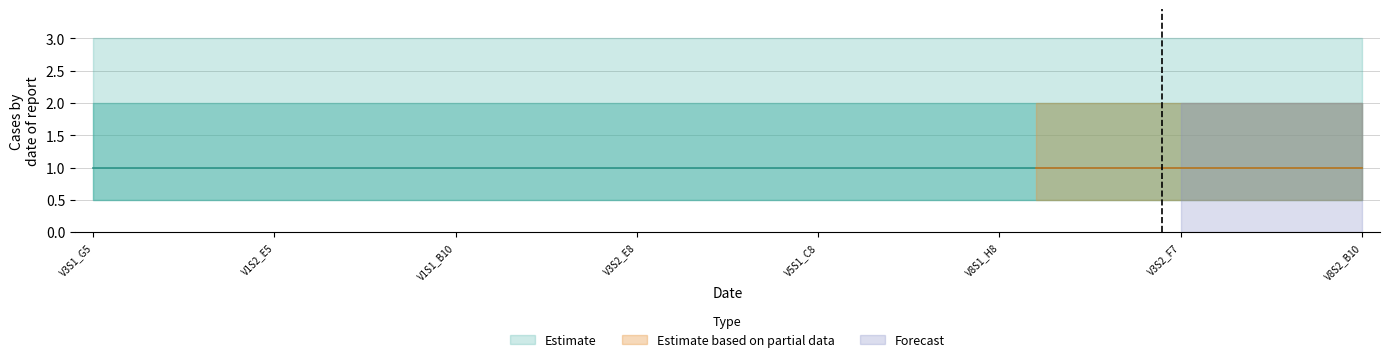

Reading left to right, list all the values displayed in this chart.

col_2: 2.0	2.0	2.0	2.0	2.0	2.0	2.0	2.0	2.0	2.0	2.0	2.0	2.0	2.0	2.0	2.0	2.0	2.0	2.0	2.0	2.0	2.0	2.0	2.0	2.0	2.0	2.0	2.0	2.0	2.0	2.0	2.0	2.0	2.0	2.0	2.0
col_3: 0.5	0.5	0.5	0.5	0.5	0.5	0.5	0.5	0.5	0.5	0.5	0.5	0.5	0.5	0.5	0.5	0.5	0.5	0.5	0.5	0.5	0.5	0.5	0.5	0.5	0.5	0.5	0.5	0.5	0.5	0.5	0.5	0.5	0.5	0.5	0.5
col_4: 1.0	1.0	1.0	1.0	1.0	1.0	1.0	1.0	1.0	1.0	1.0	1.0	1.0	1.0	1.0	1.0	1.0	1.0	1.0	1.0	1.0	1.0	1.0	1.0	1.0	1.0	1.0	1.0	1.0	1.0	1.0	1.0	1.0	1.0	1.0	1.0
col_5: 1.0	1.0	1.0	1.0	1.0	1.0	1.0	1.0	1.0	1.0	1.0	1.0	1.0	1.0	1.0	1.0	1.0	1.0	1.0	1.0	1.0	1.0	1.0	1.0	1.0	1.0	1.0	1.0	1.0	1.0	1.0	1.0	1.0	1.0	1.0	1.0